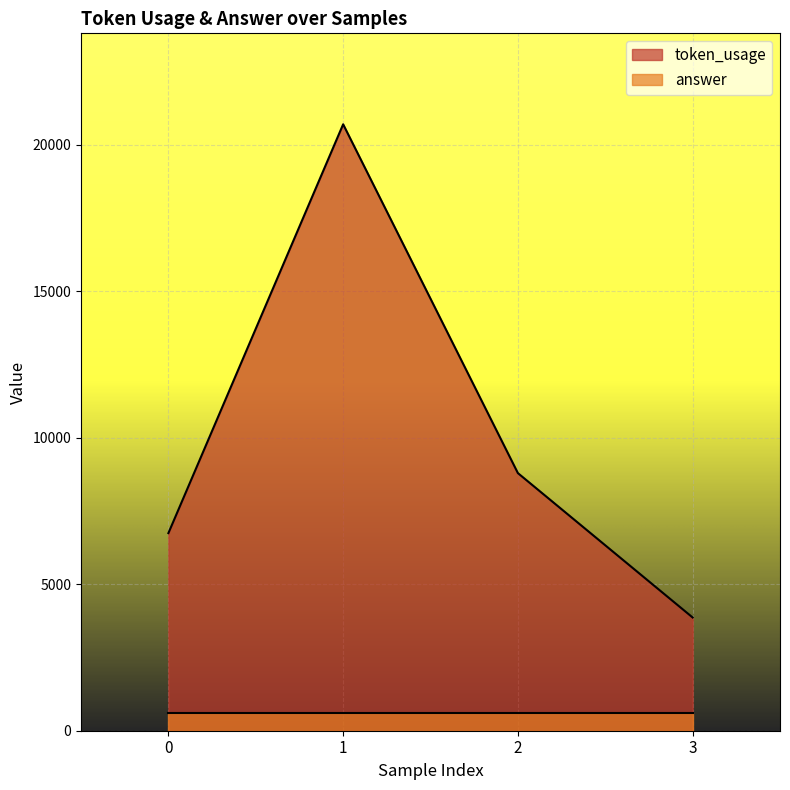

True or false: token_usage and answer cross at least once.

False